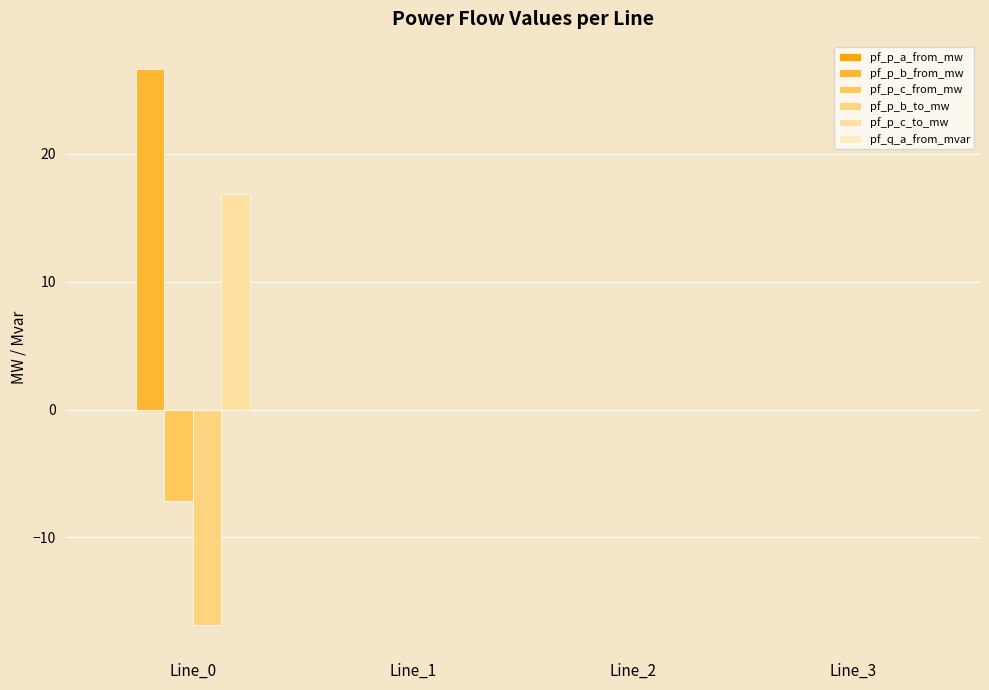

Where is pf_p_c_from_mw nearest to the value -3?

Line_2